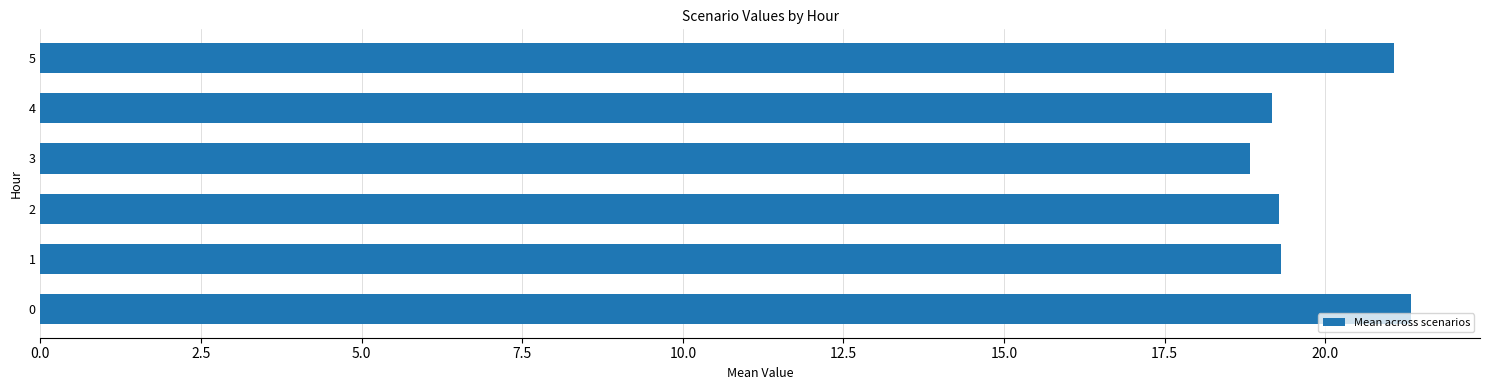

Are the bars grouped side by side (vs. stacked)?

No